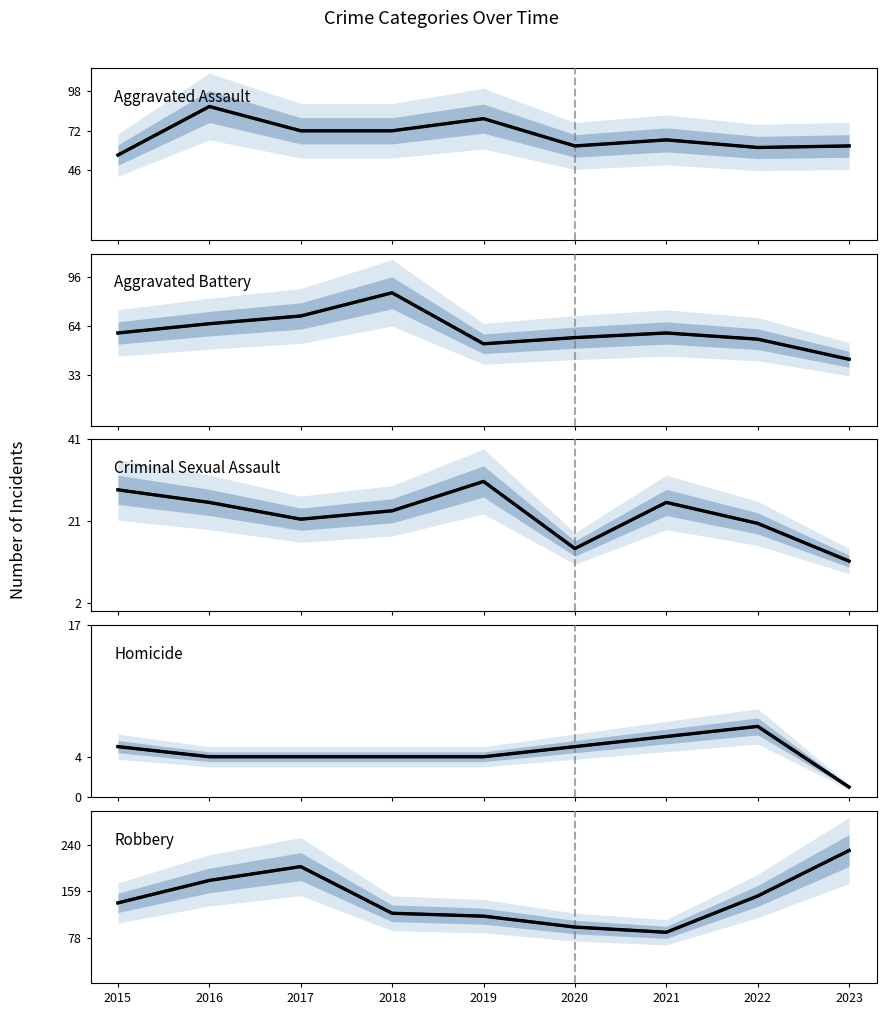

What is the value of the Robbery point at the 4th from the left?

121